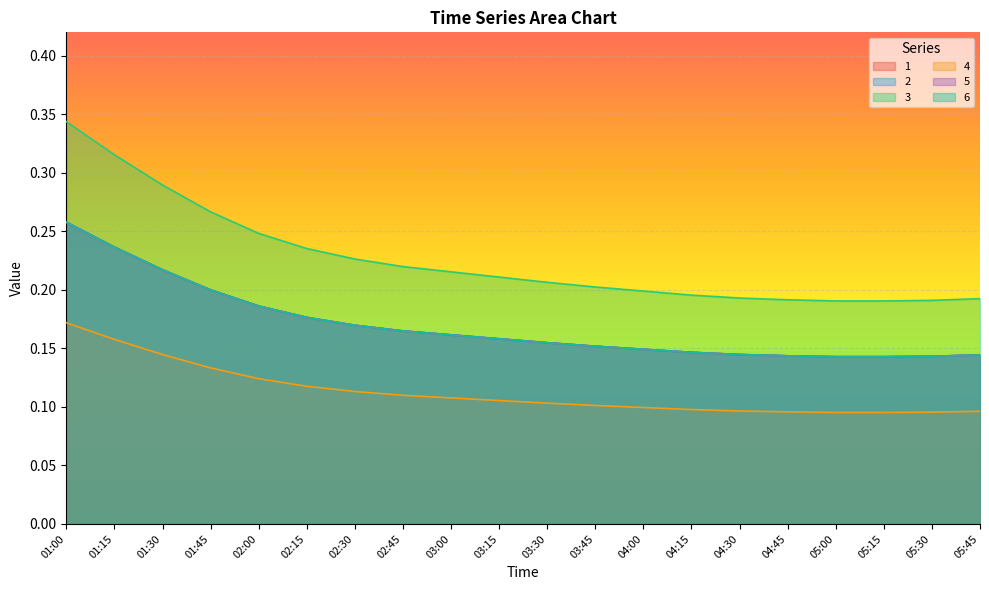

Is the value of 2 at 01:15 greater than the value of 6 at 05:30?

Yes